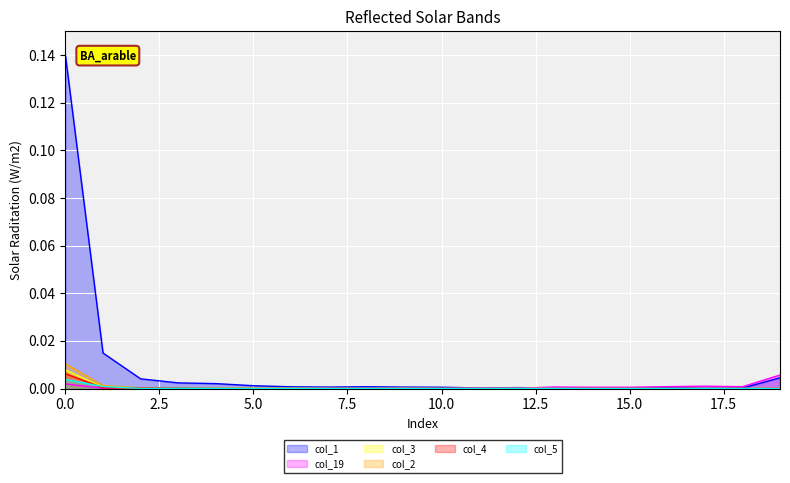

In col_1, how many points are higher than both neighbors (excluding endpoints)?

3